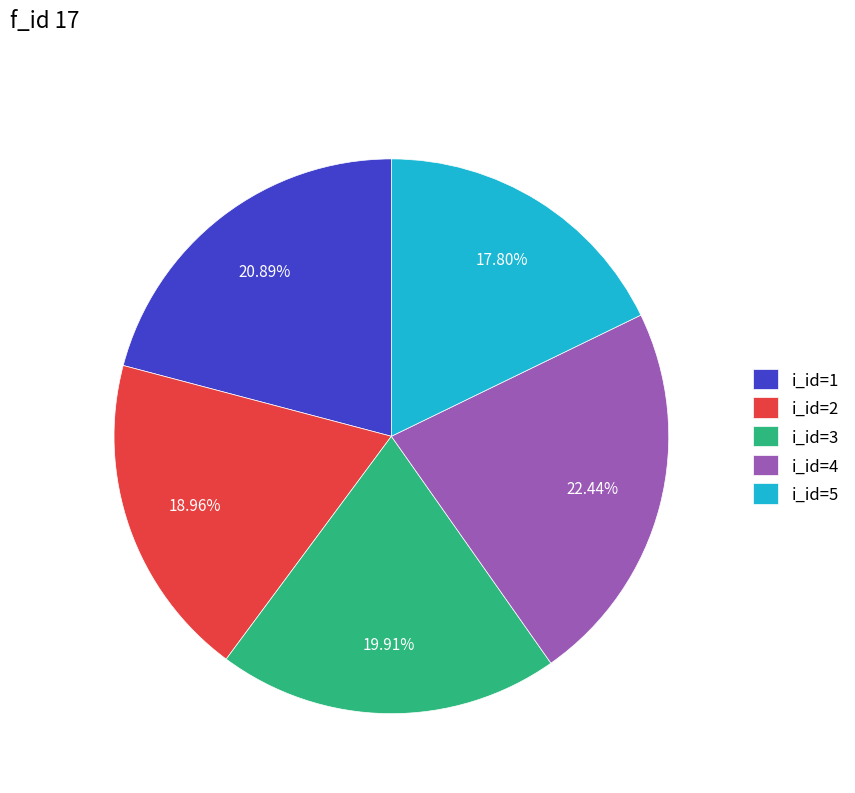

Does i_id=4 represent more than half of the total?

No